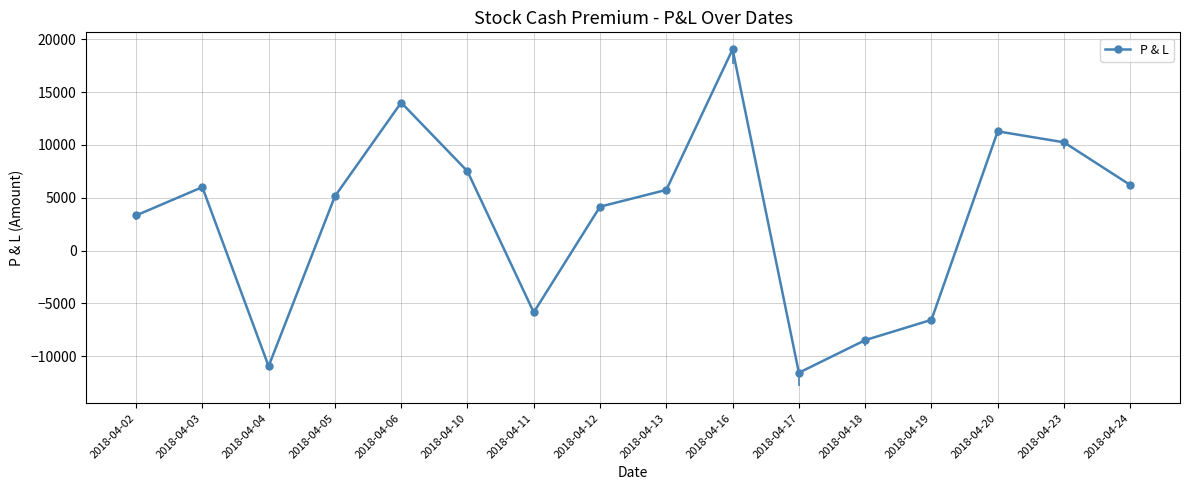

How many negative values are there?

5